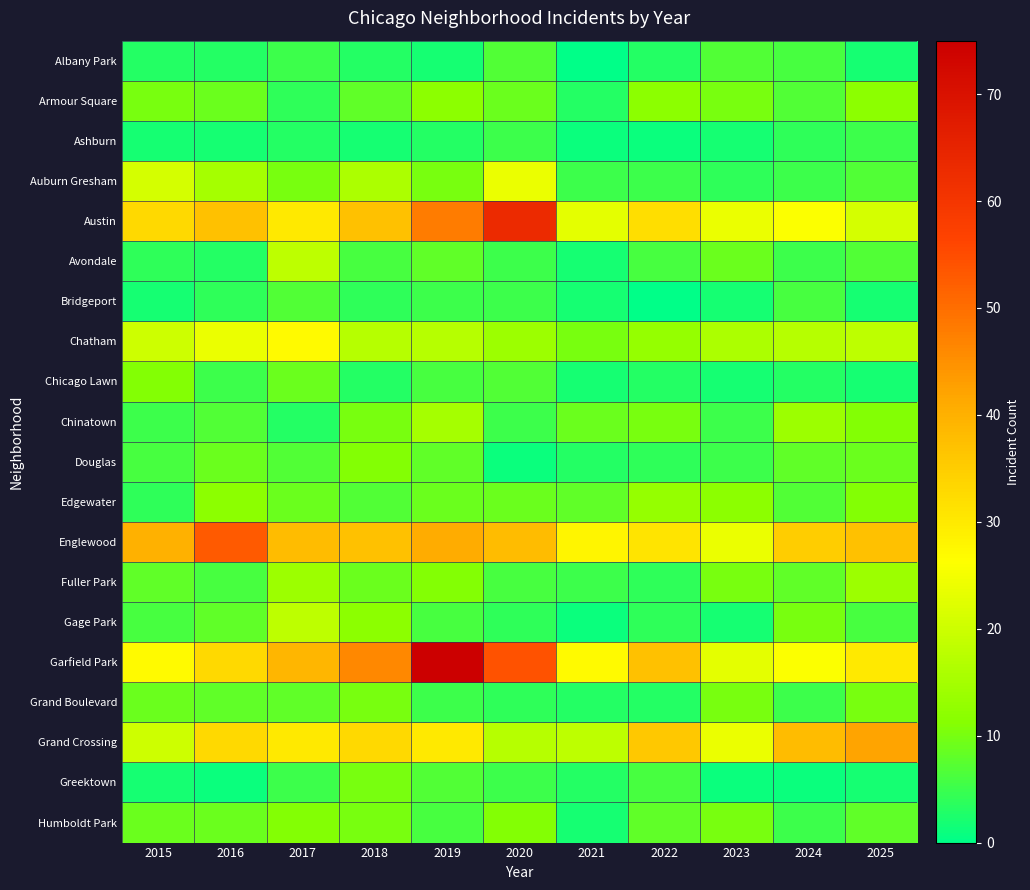

Reading left to right, what are all the values shown in this chart?

Albany Park: 2015=3	2016=3	2017=5	2018=3	2019=2	2020=7	2021=0	2022=3	2023=7	2024=6	2025=2
Armour Square: 2015=10	2016=9	2017=4	2018=8	2019=12	2020=9	2021=3	2022=12	2023=10	2024=7	2025=12
Ashburn: 2015=2	2016=2	2017=3	2018=2	2019=3	2020=5	2021=1	2022=1	2023=2	2024=4	2025=5
Auburn Gresham: 2015=21	2016=15	2017=10	2018=16	2019=10	2020=24	2021=5	2022=5	2023=4	2024=5	2025=7
Austin: 2015=33	2016=37	2017=30	2018=37	2019=48	2020=63	2021=23	2022=32	2023=24	2024=26	2025=21
Avondale: 2015=4	2016=3	2017=18	2018=6	2019=8	2020=5	2021=2	2022=6	2023=9	2024=5	2025=7
Bridgeport: 2015=2	2016=4	2017=7	2018=4	2019=5	2020=5	2021=2	2022=0	2023=2	2024=6	2025=2
Chatham: 2015=20	2016=24	2017=27	2018=17	2019=17	2020=14	2021=10	2022=13	2023=16	2024=17	2025=18
Chicago Lawn: 2015=11	2016=5	2017=9	2018=3	2019=6	2020=7	2021=2	2022=3	2023=2	2024=3	2025=2
Chinatown: 2015=5	2016=7	2017=3	2018=10	2019=15	2020=5	2021=9	2022=10	2023=5	2024=14	2025=11
Douglas: 2015=6	2016=9	2017=7	2018=11	2019=8	2020=1	2021=3	2022=4	2023=5	2024=8	2025=9
Edgewater: 2015=4	2016=12	2017=9	2018=7	2019=9	2020=9	2021=8	2022=13	2023=12	2024=7	2025=11
Englewood: 2015=40	2016=53	2017=38	2018=37	2019=41	2020=38	2021=28	2022=31	2023=24	2024=35	2025=37
Fuller Park: 2015=8	2016=6	2017=14	2018=9	2019=11	2020=6	2021=5	2022=4	2023=10	2024=8	2025=14
Gage Park: 2015=6	2016=8	2017=18	2018=12	2019=6	2020=4	2021=1	2022=4	2023=2	2024=10	2025=6
Garfield Park: 2015=27	2016=33	2017=39	2018=46	2019=75	2020=54	2021=27	2022=37	2023=23	2024=26	2025=30
Grand Boulevard: 2015=9	2016=8	2017=8	2018=10	2019=5	2020=4	2021=3	2022=3	2023=10	2024=5	2025=10
Grand Crossing: 2015=20	2016=33	2017=30	2018=33	2019=30	2020=17	2021=18	2022=36	2023=24	2024=38	2025=42
Greektown: 2015=2	2016=1	2017=5	2018=10	2019=7	2020=5	2021=3	2022=6	2023=1	2024=1	2025=2
Humboldt Park: 2015=9	2016=9	2017=11	2018=10	2019=6	2020=11	2021=2	2022=8	2023=10	2024=5	2025=8